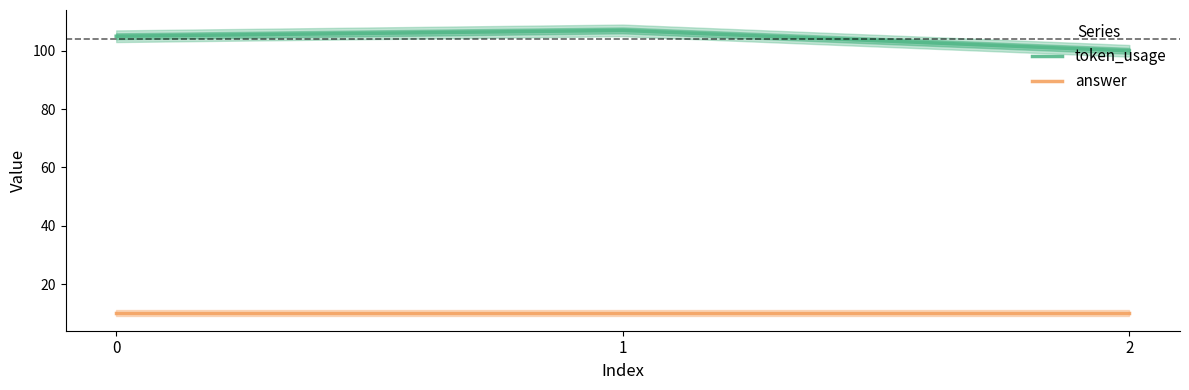

True or false: token_usage has a value of 105 at 0.

True